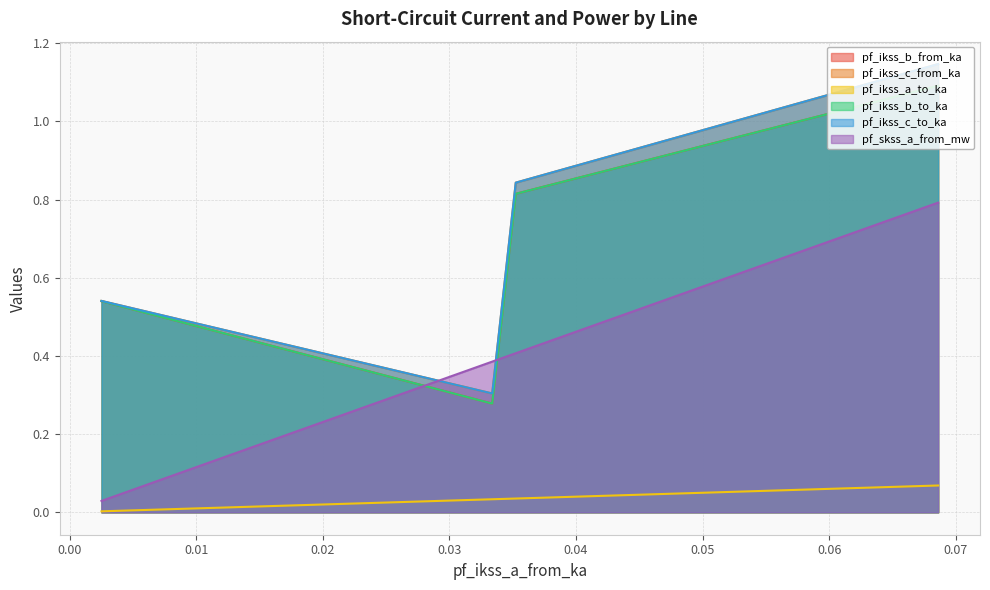

What is the sum of the pf_ikss_b_to_ka values at Line_3 and Line_0?

1.6